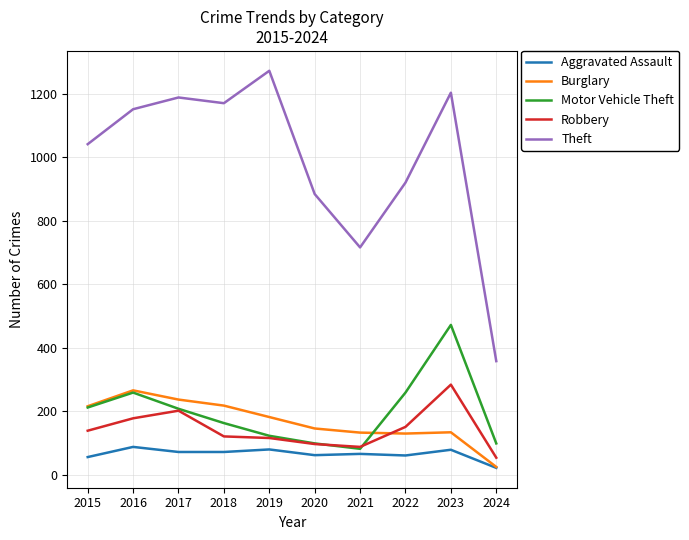

List the series in order of their peak value, highest first.

Theft, Motor Vehicle Theft, Robbery, Burglary, Aggravated Assault